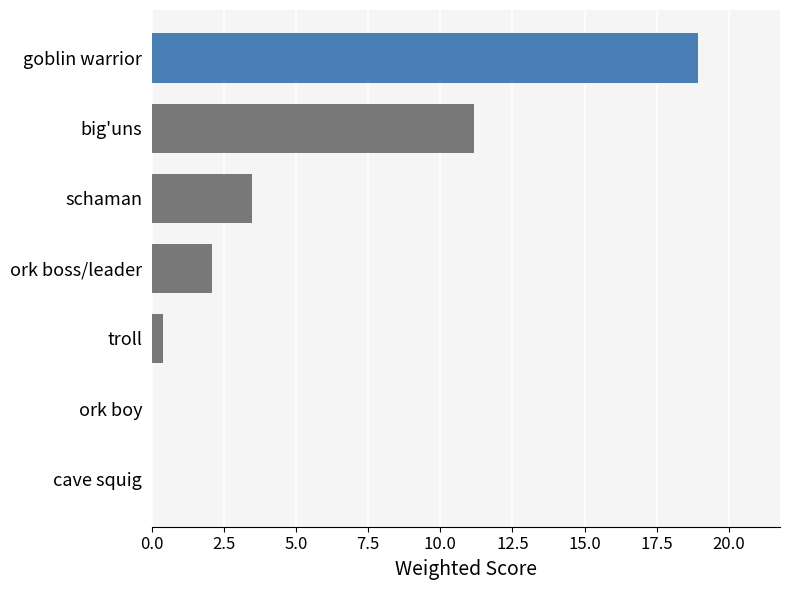

What is the sum of the values at ork boy and big'uns?

11.2